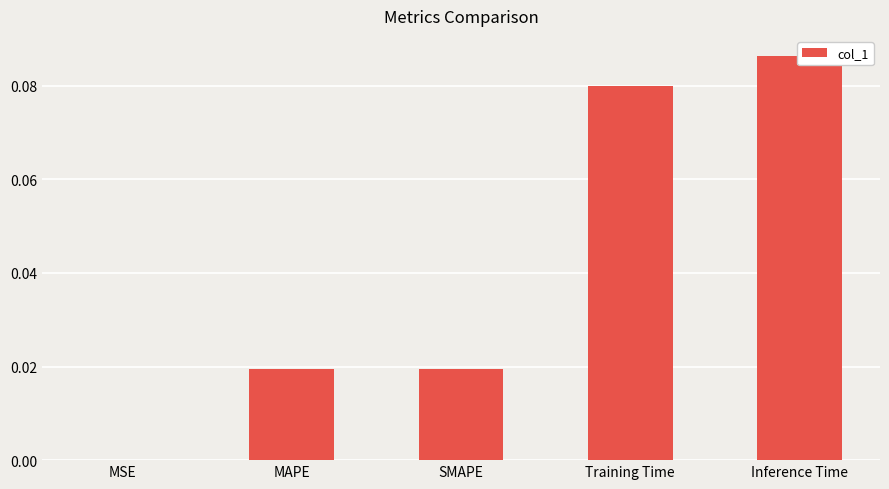

What is the label of the 2nd bar from the left?

MAPE